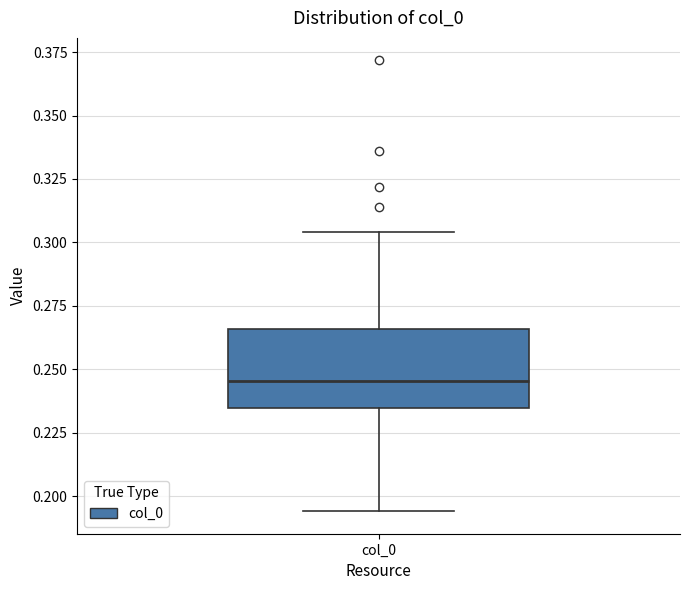

Where does the lower whisker of the box for col_0 end on the y-axis? The values are not printed on the chart, so give them approximately, as read against the axis.

0.195